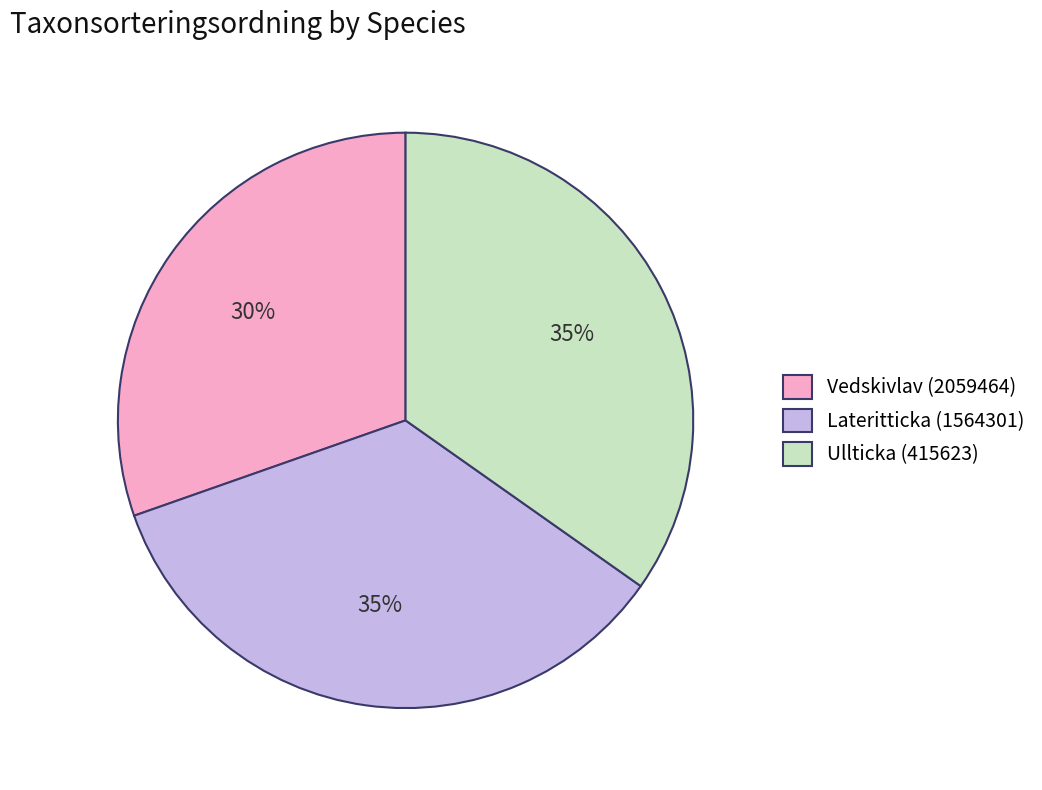

True or false: Ullticka (415623) accounts for 35% of the total.

True